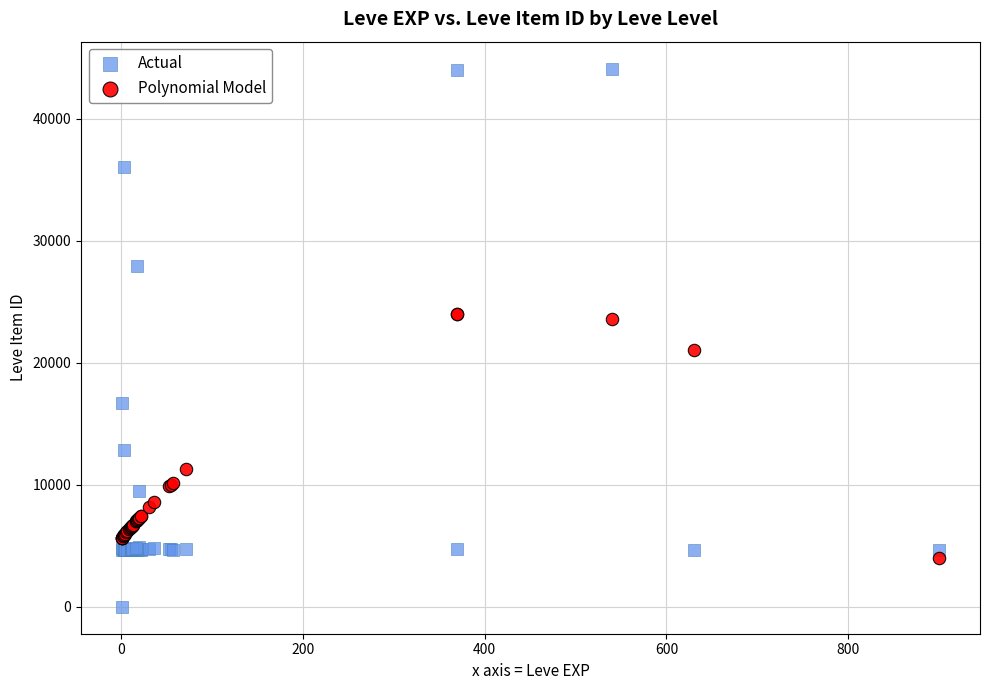

Which series reaches the maximum Y coordinate?

Actual